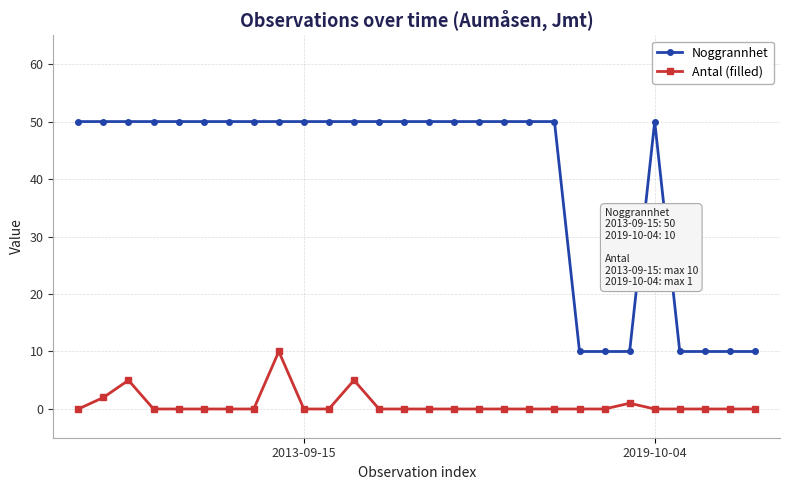

What is the difference between the maximum and minimum values in the Antal (filled) series?

10